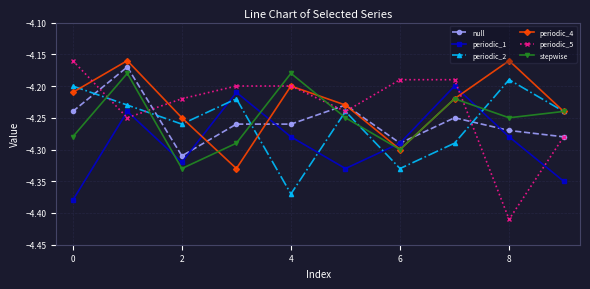

Which series has the widest spread of values?

periodic_5